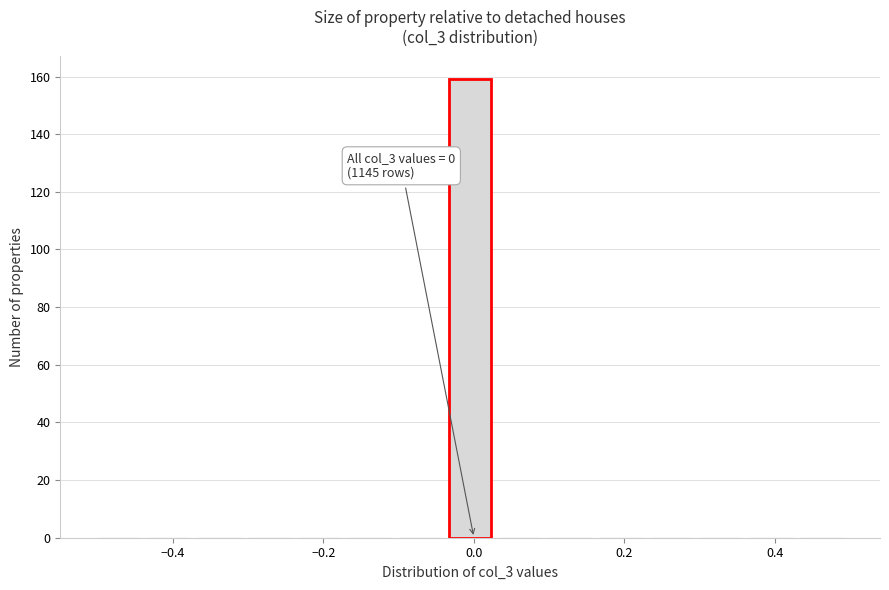

Read against the x-axis, roughly where is the centre of the tallest bar?

0.00